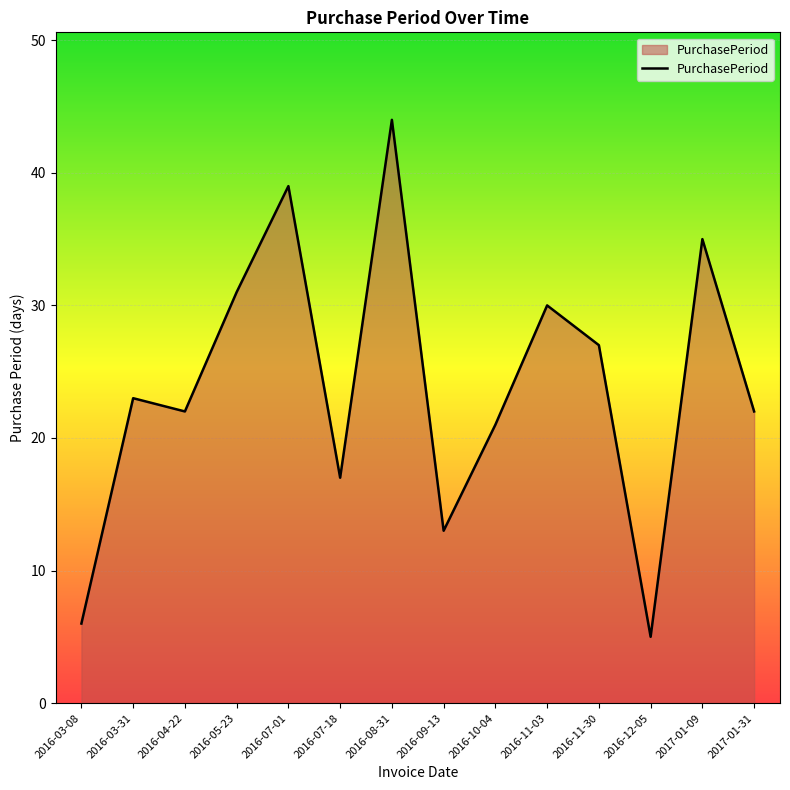

Reading left to right, transcribe all the data shown in this chart.

2016-03-08=6	2016-03-31=23	2016-04-22=22	2016-05-23=31	2016-07-01=39	2016-07-18=17	2016-08-31=44	2016-09-13=13	2016-10-04=21	2016-11-03=30	2016-11-30=27	2016-12-05=5	2017-01-09=35	2017-01-31=22